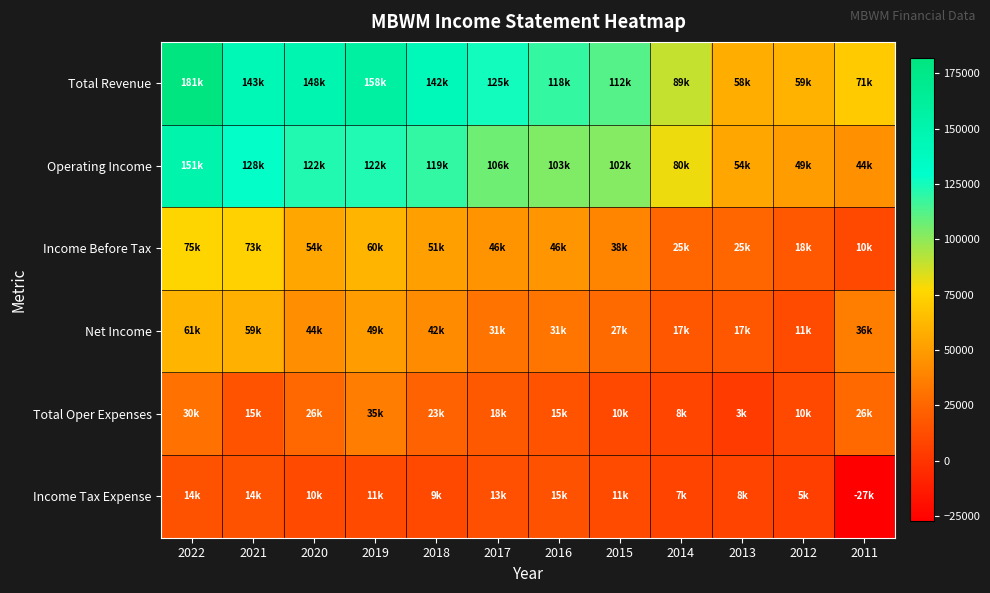

At which category is the sum across all series the highest?

2022